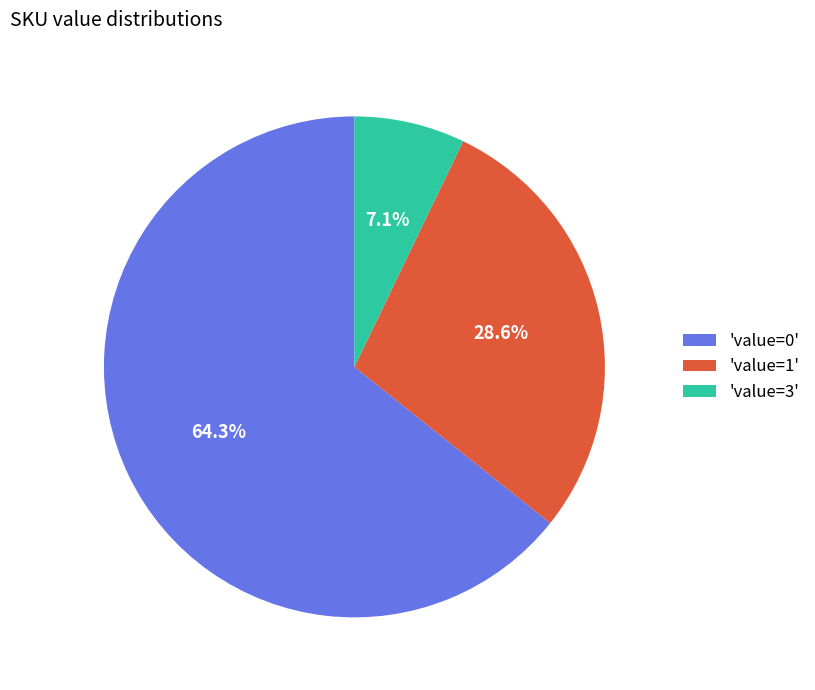

What is the total percentage of 'value=3' and 'value=0'?

71.4%